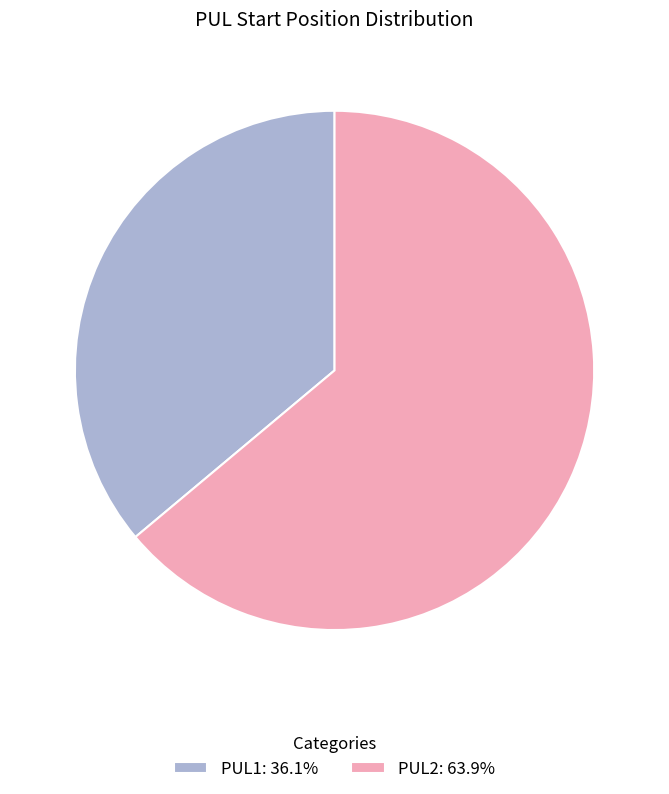

Combined, do PUL2: 63.9% and PUL1: 36.1% account for over 50%?

Yes